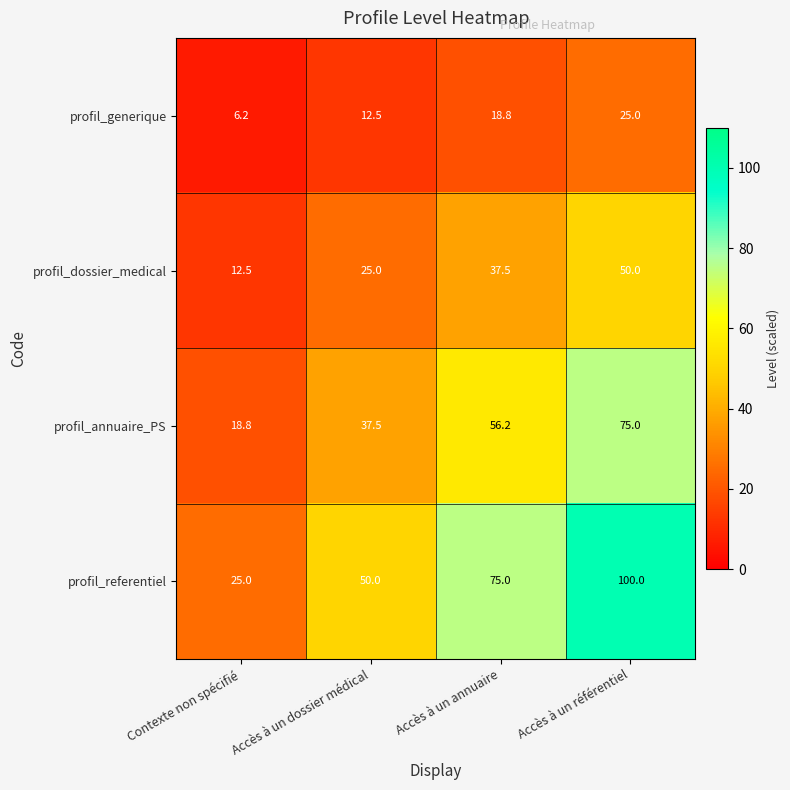

Where is profil_annuaire_PS nearest to the value 46?

Accès à un dossier médical